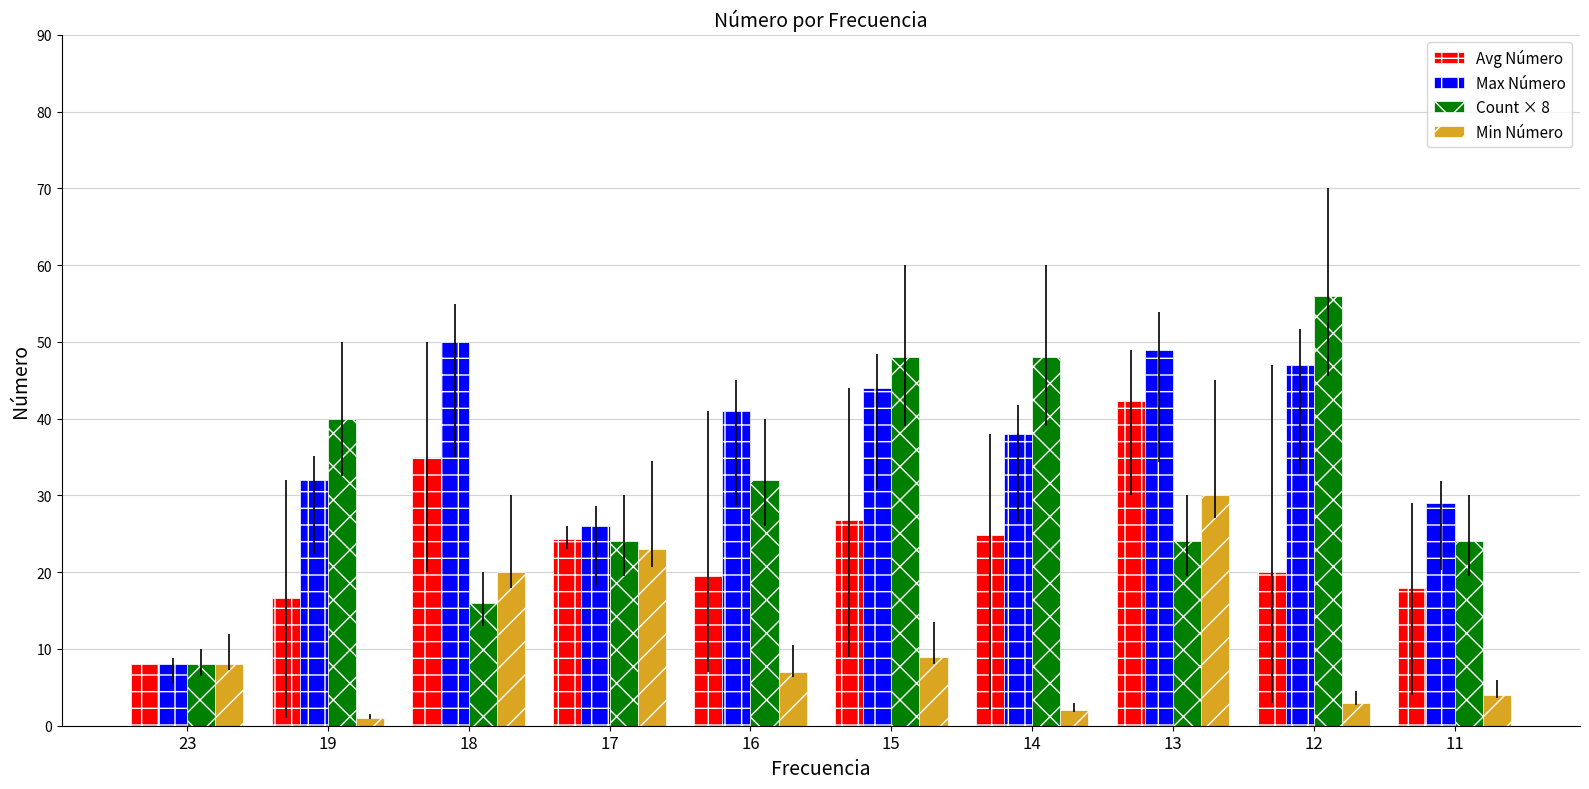

True or false: Count × 8 has a value of 24.0 at 11.

True